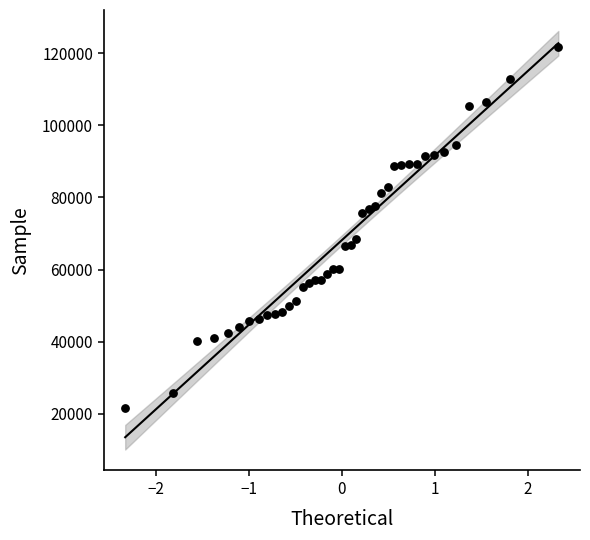

What is the range of Y values (max minus min)?

100058